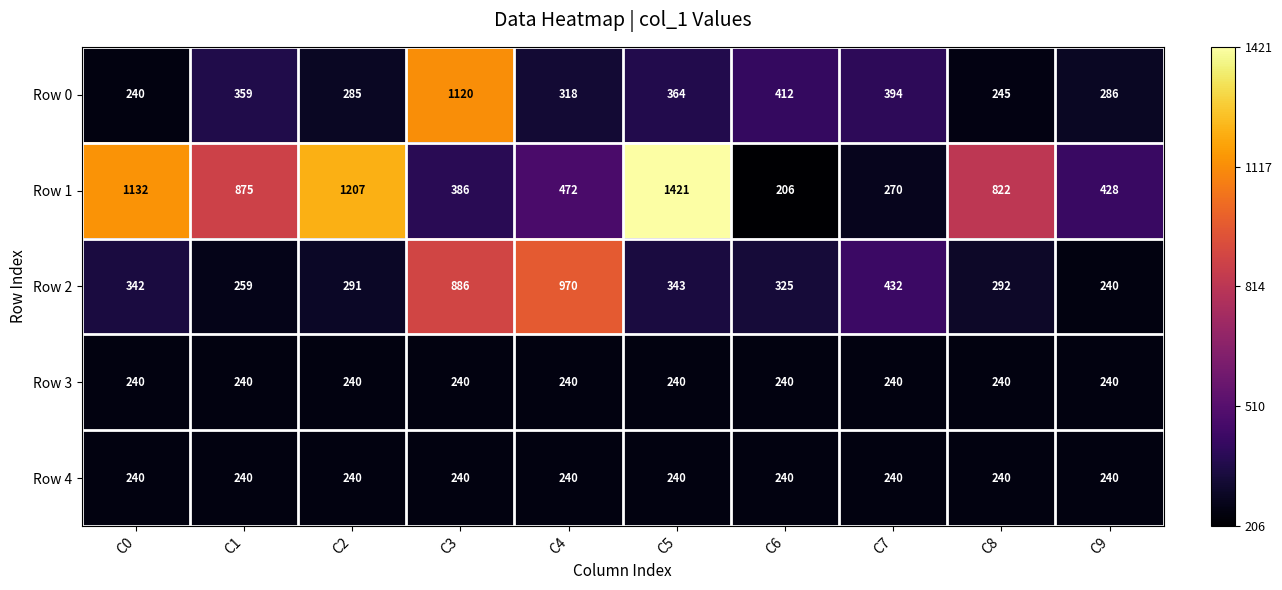

What is the difference between the highest and lowest values at C0?

892